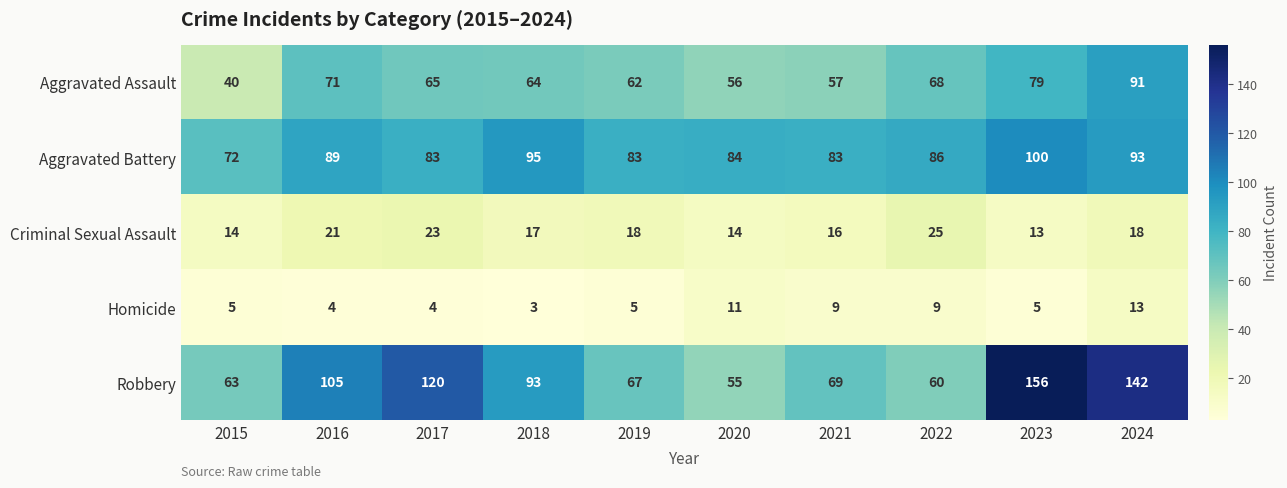

Which label corresponds to the largest value in the chart?

2023